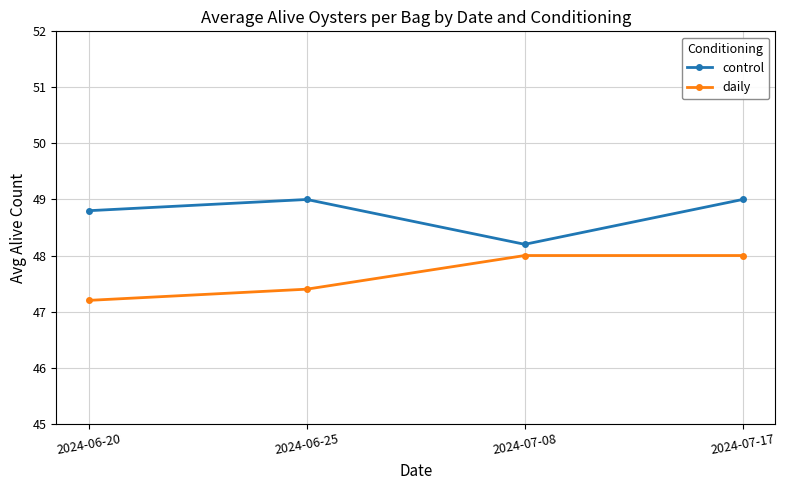

Does the chart display data point markers on the line(s)?

Yes